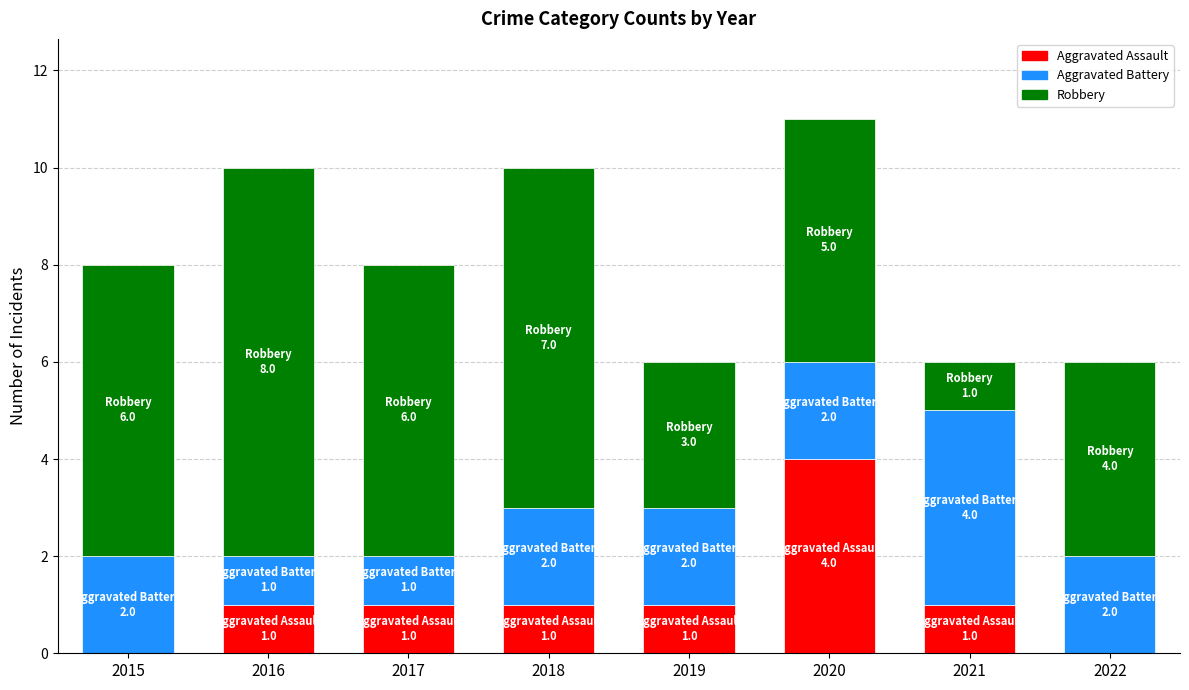

At which category is the sum across all series the highest?

2020